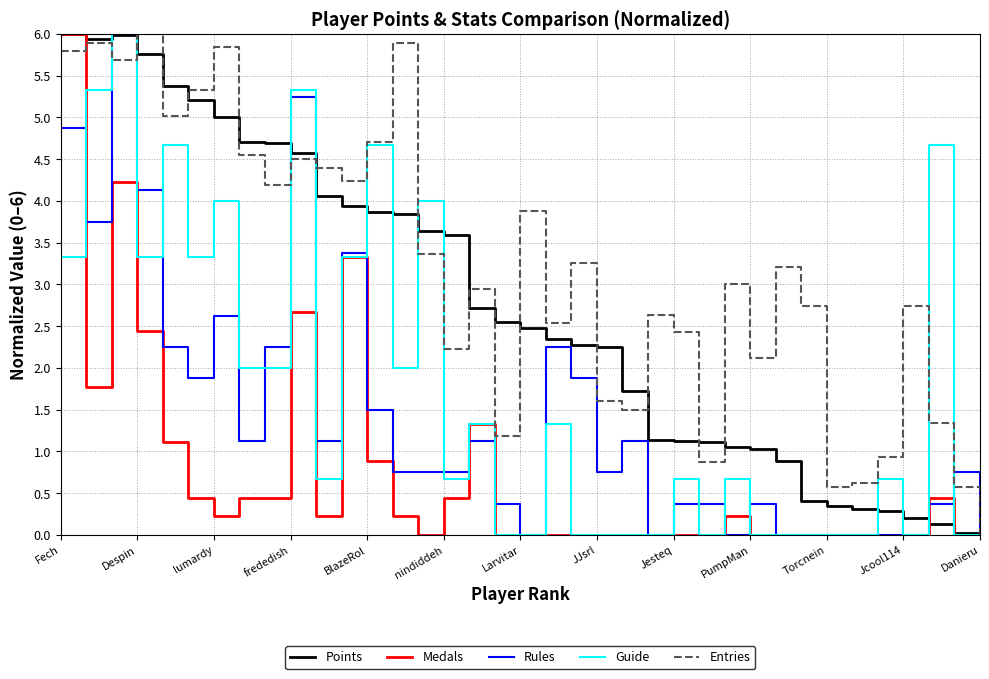

What are all the series names shown in the legend?

Points, Medals, Rules, Guide, Entries